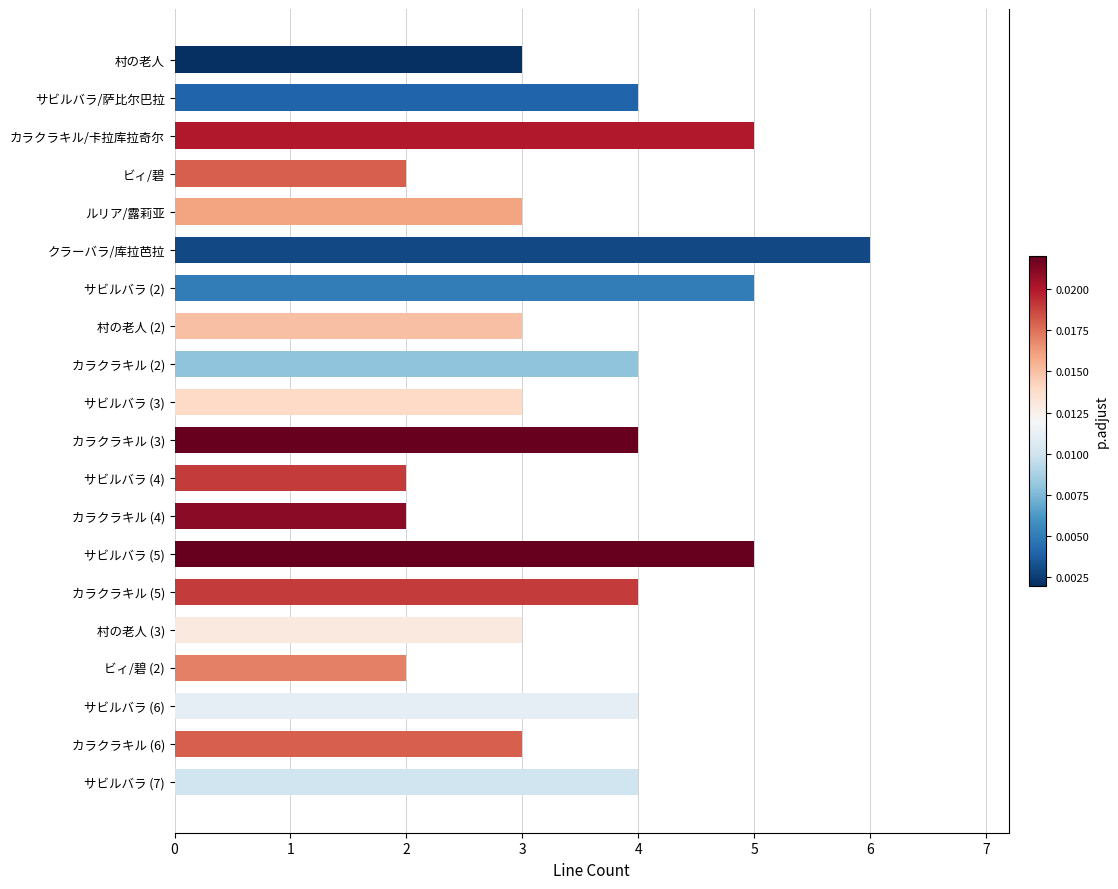

What is the sum of all values?

71